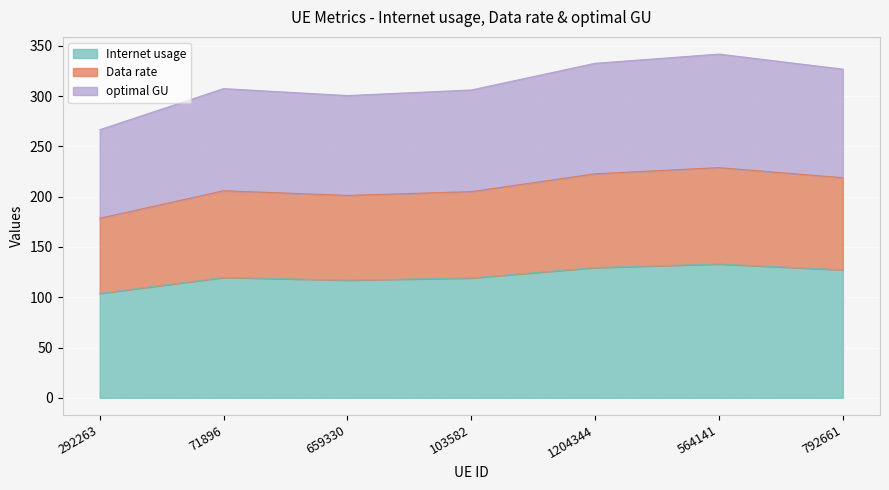

How many interior local valleys does the Internet usage series have?

1